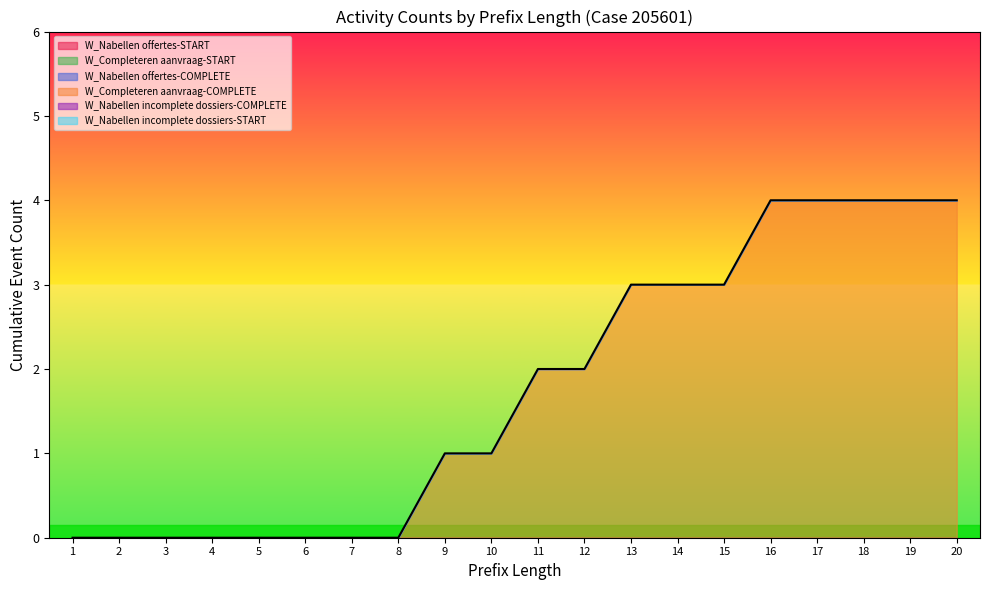

True or false: W_Nabellen offertes-START has more than 1 interior local peaks.

False